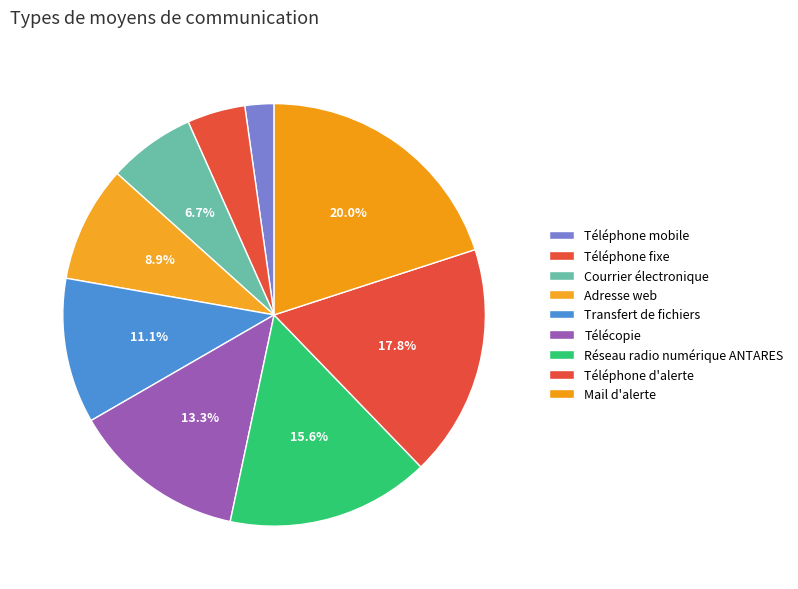

To the nearest percent, what percentage of the pie is Téléphone mobile?

2%